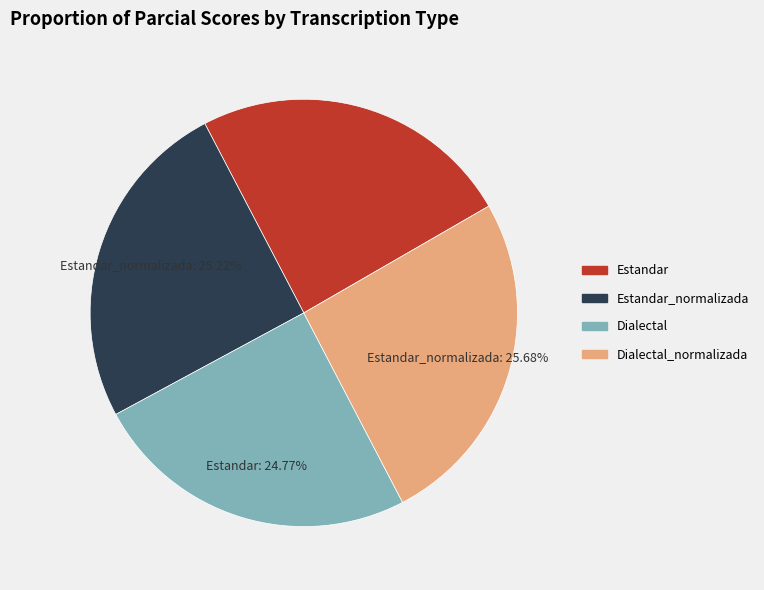

The Dialectal_normalizada slice represents 26% of the pie. True or false?

True